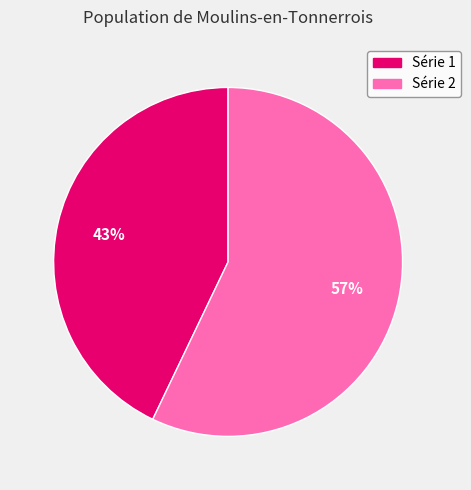

Is there a majority slice in this chart?

Yes